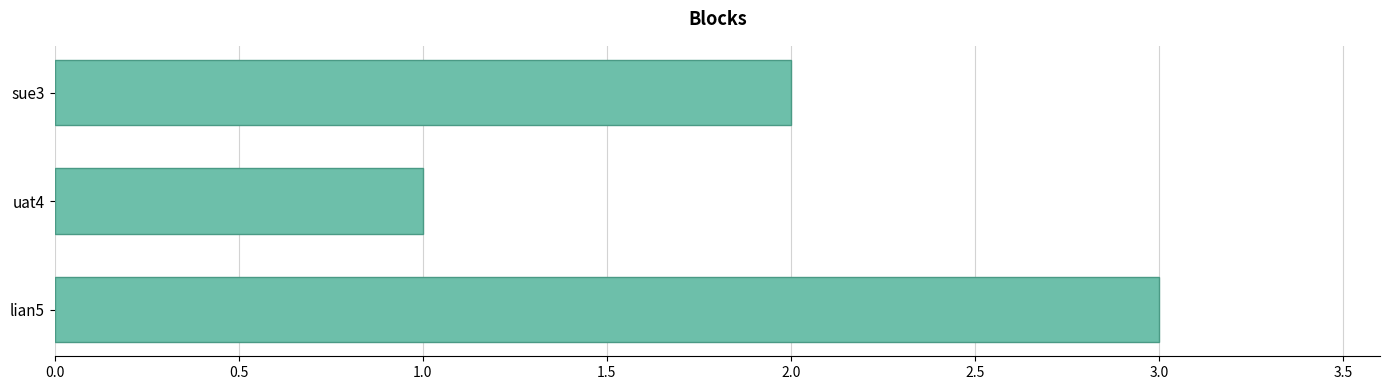

The chart shows a value of 1 at sue3. True or false?

False